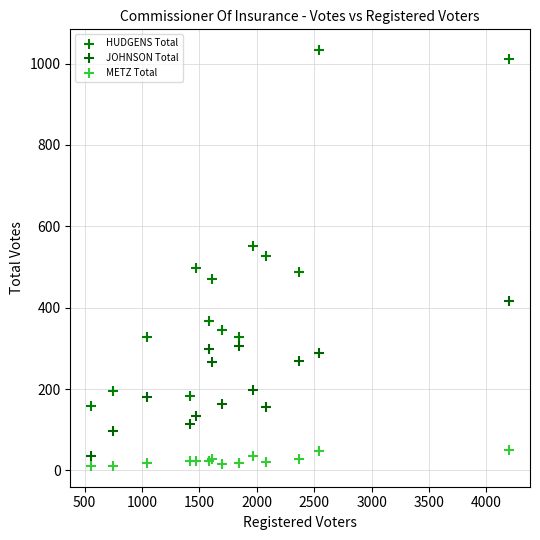

Which series has the largest Y range (max minus min)?

HUDGENS Total